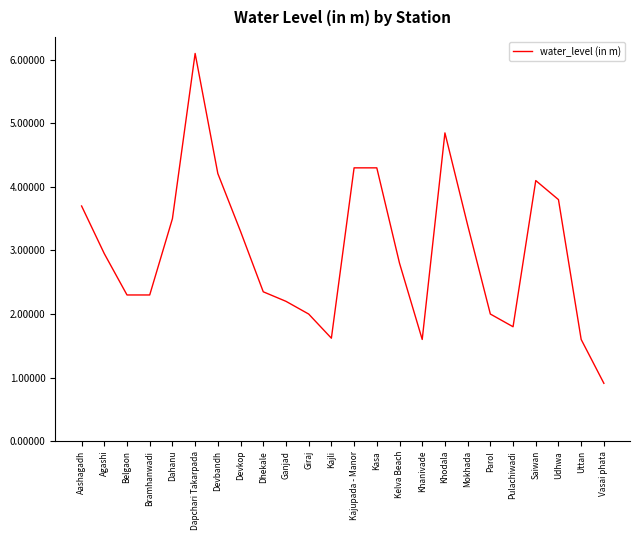

Read the value at Dapchari Takarpada.

6.1